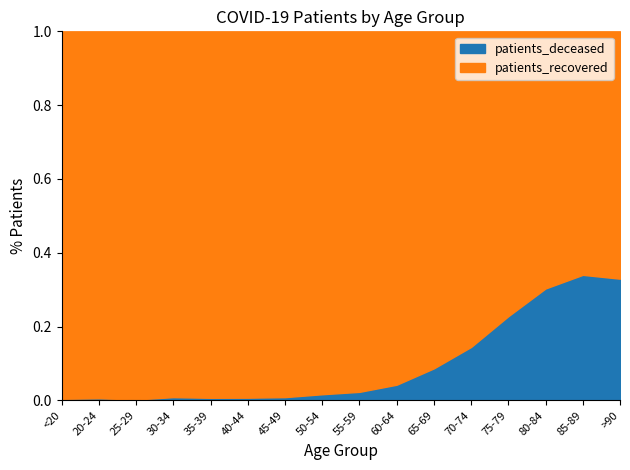

Which series has the widest spread of values?

patients_recovered